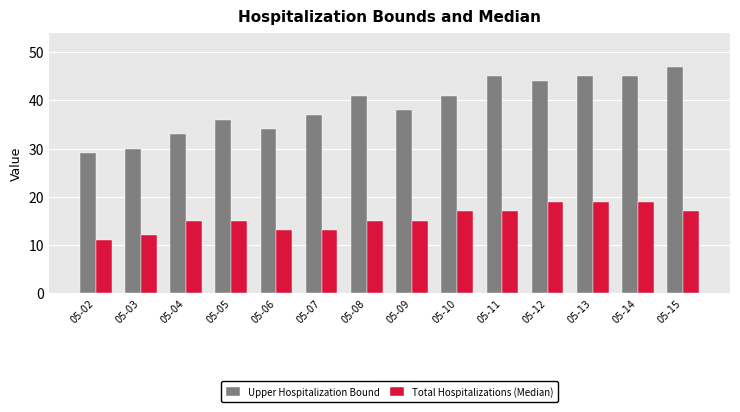

Does the chart contain stacked bars?

No